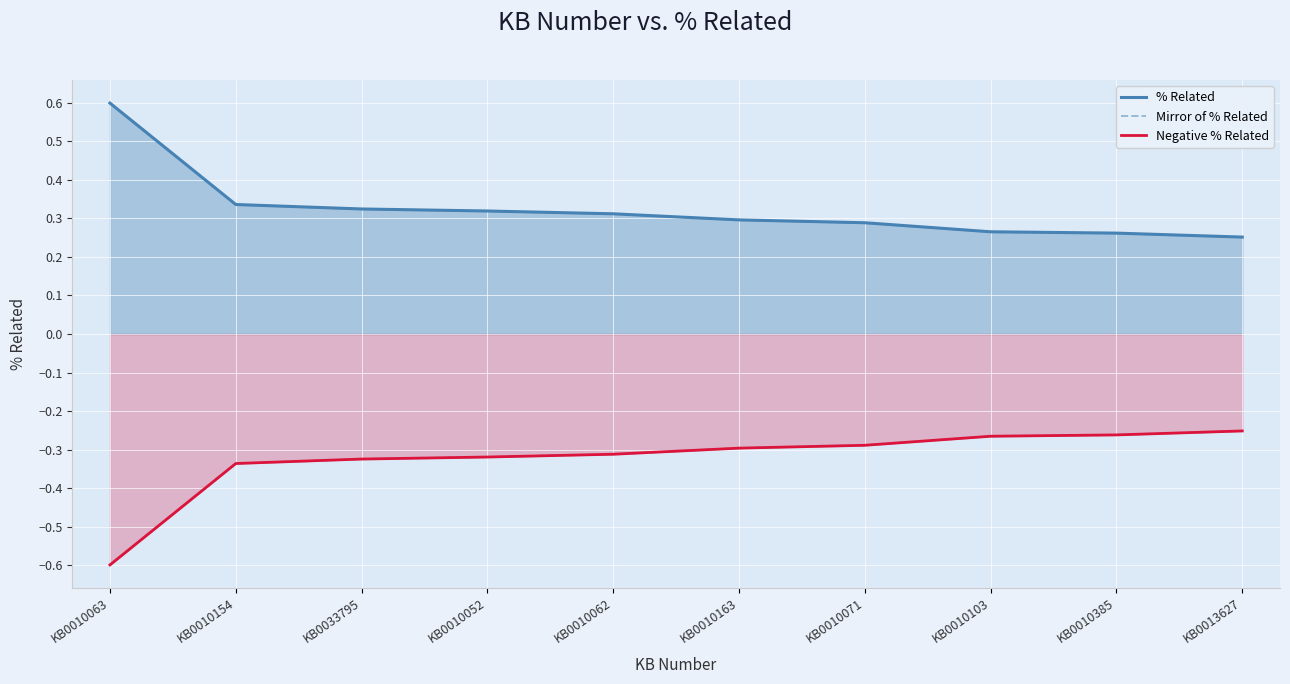

Count the number of categories in the chart.

10